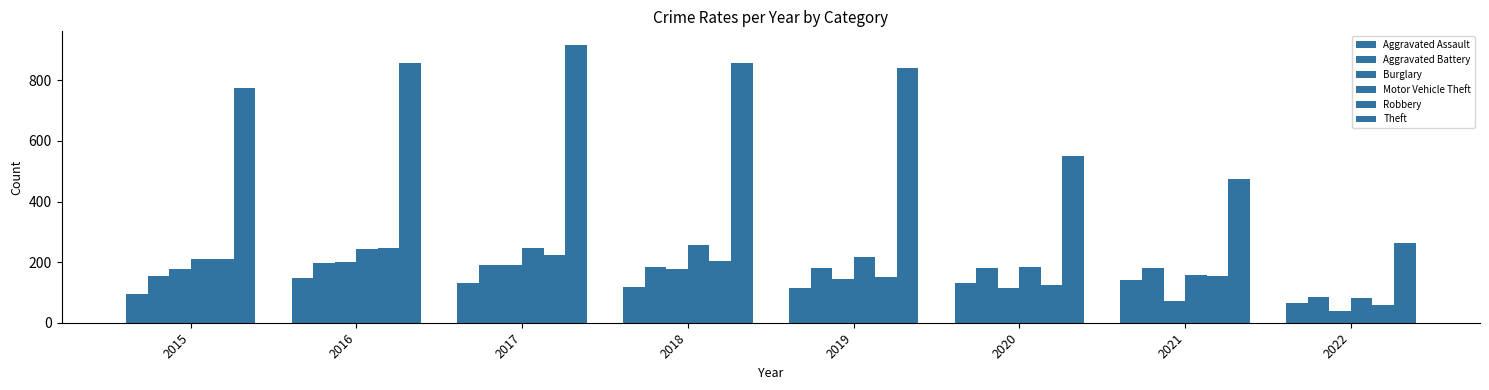

How many bars are there in total?

48